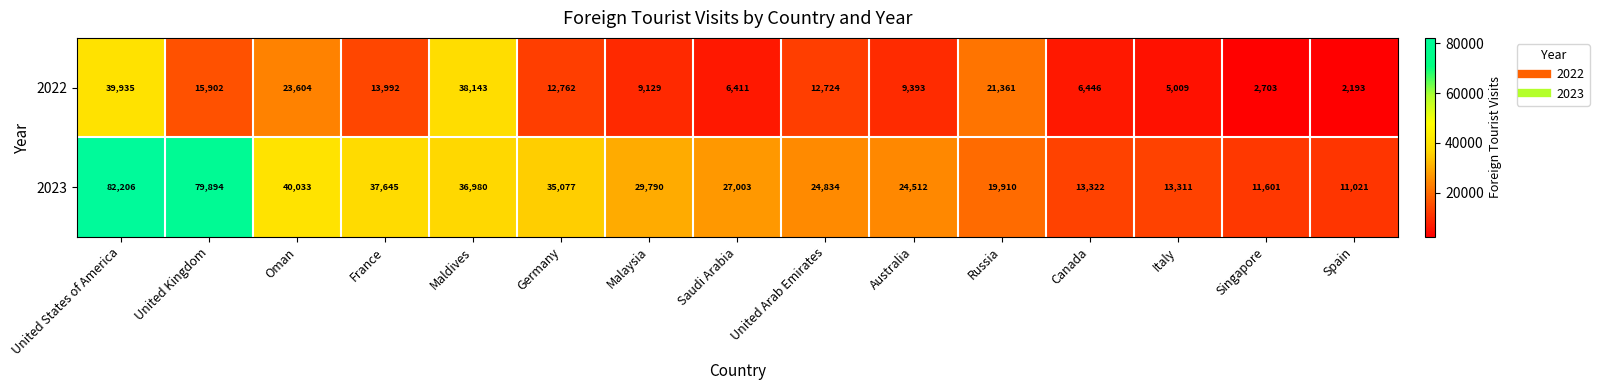

How many distinct data groups are displayed?

2